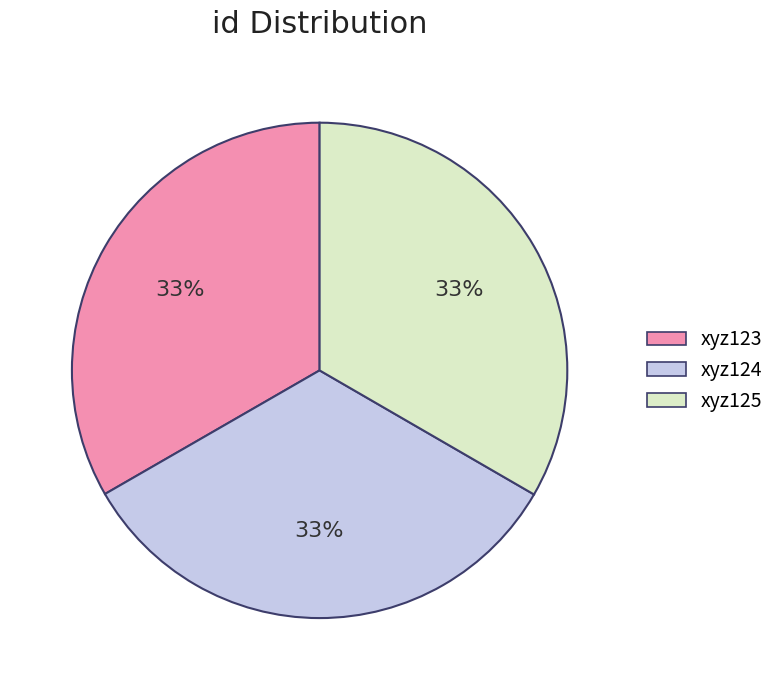

Is the sum of xyz124 and xyz123 greater than half?

Yes